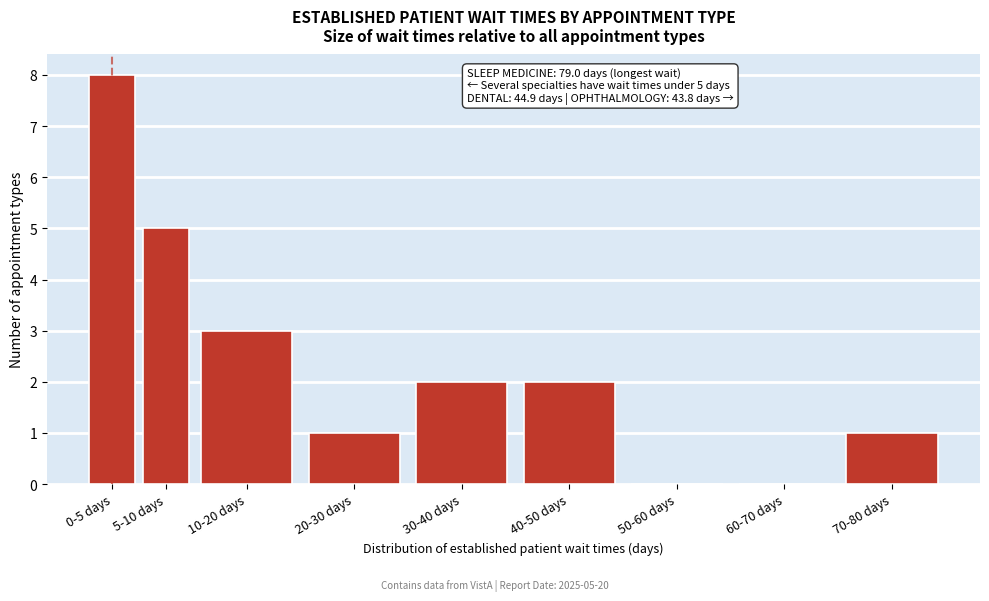

Reading left to right, list all the values displayed in this chart.

0-5 days=8	5-10 days=5	10-20 days=3	20-30 days=1	30-40 days=2	40-50 days=2	50-60 days=0	60-70 days=0	70-80 days=1